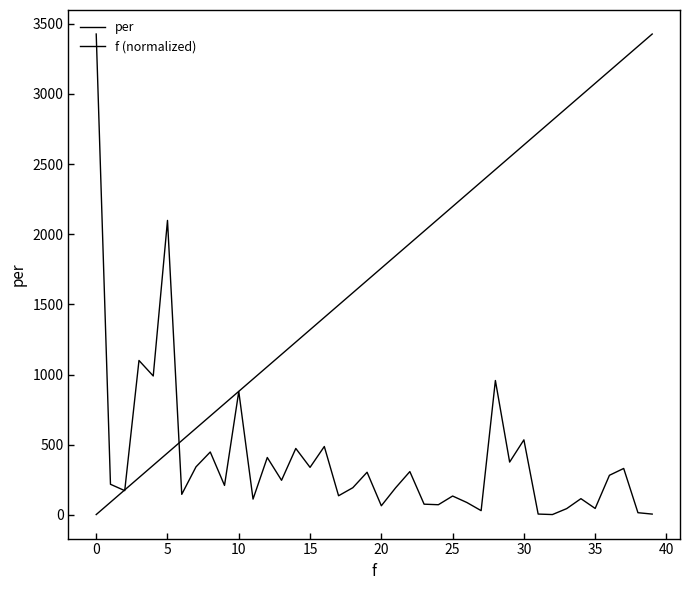

How many lines are shown in the chart?

2